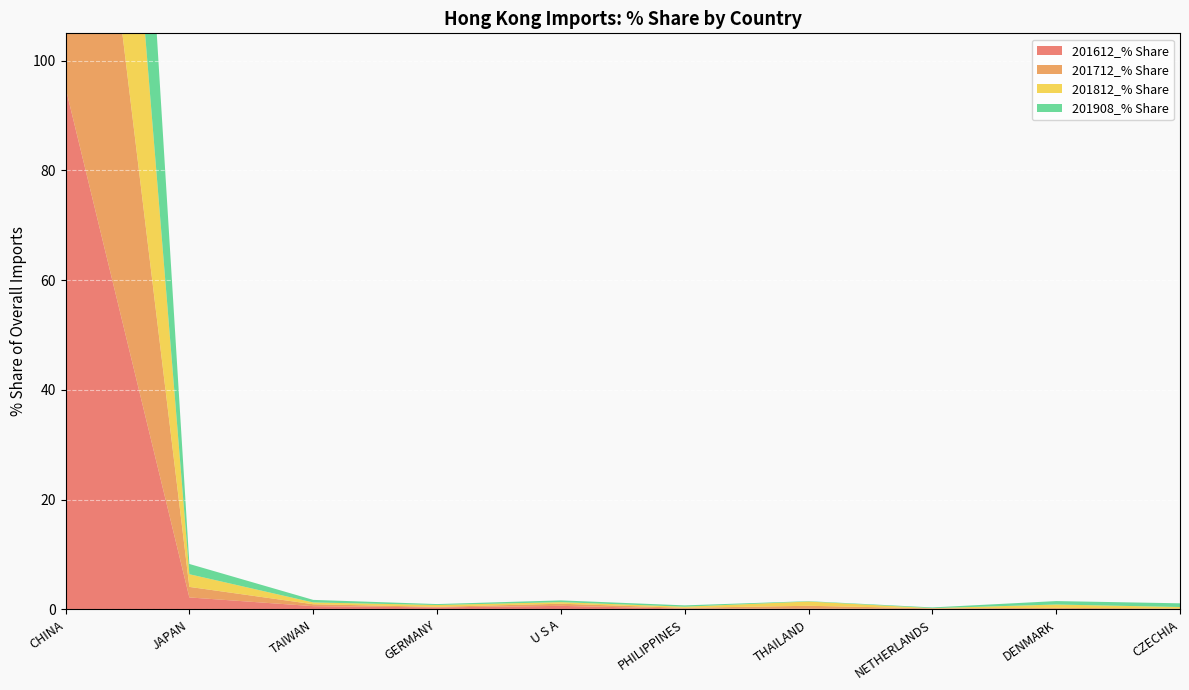

Reading right to left, what are all the values shown in this chart?

201612_% Share: 0.0	0.1	0.1	0.1	0.1	0.6	0.4	0.6	2.2	95.1
201712_% Share: 0.1	0.2	0.1	0.5	0.1	0.4	0.1	0.3	1.9	95.5
201812_% Share: 0.3	0.6	0.0	0.8	0.2	0.3	0.3	0.3	2.3	91.4
201908_% Share: 0.7	0.6	0.1	0.1	0.2	0.3	0.2	0.5	1.9	93.5